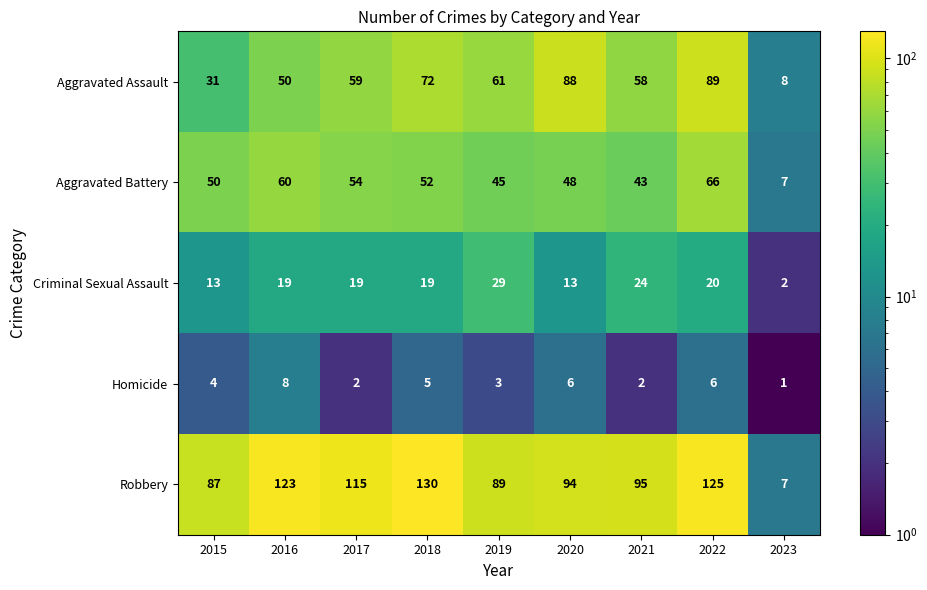

The value of Criminal Sexual Assault at 2021 is 12. True or false?

False